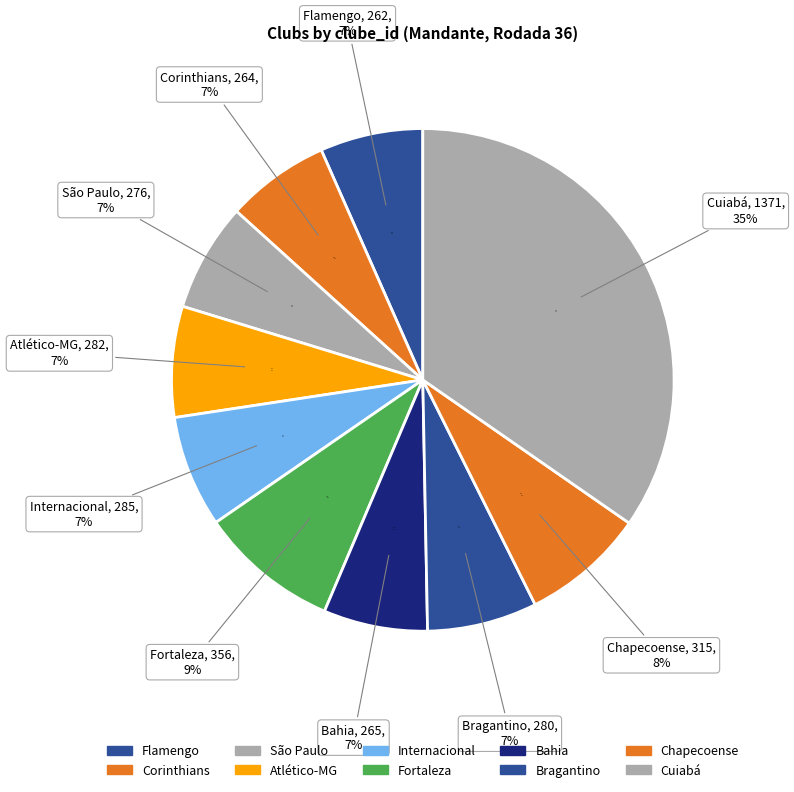

What percentage is the Bahia slice, to the nearest percent?

7%